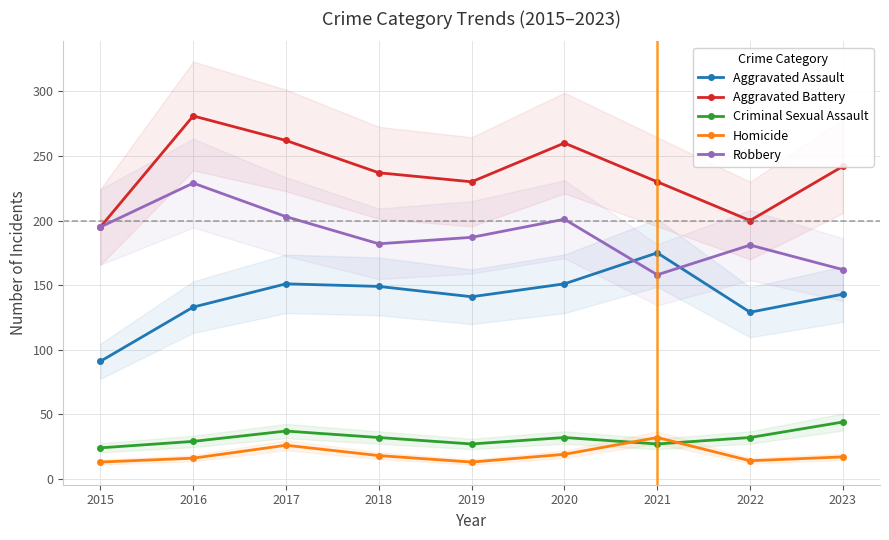

List the series in order of their peak value, highest first.

Aggravated Battery, Robbery, Aggravated Assault, Criminal Sexual Assault, Homicide